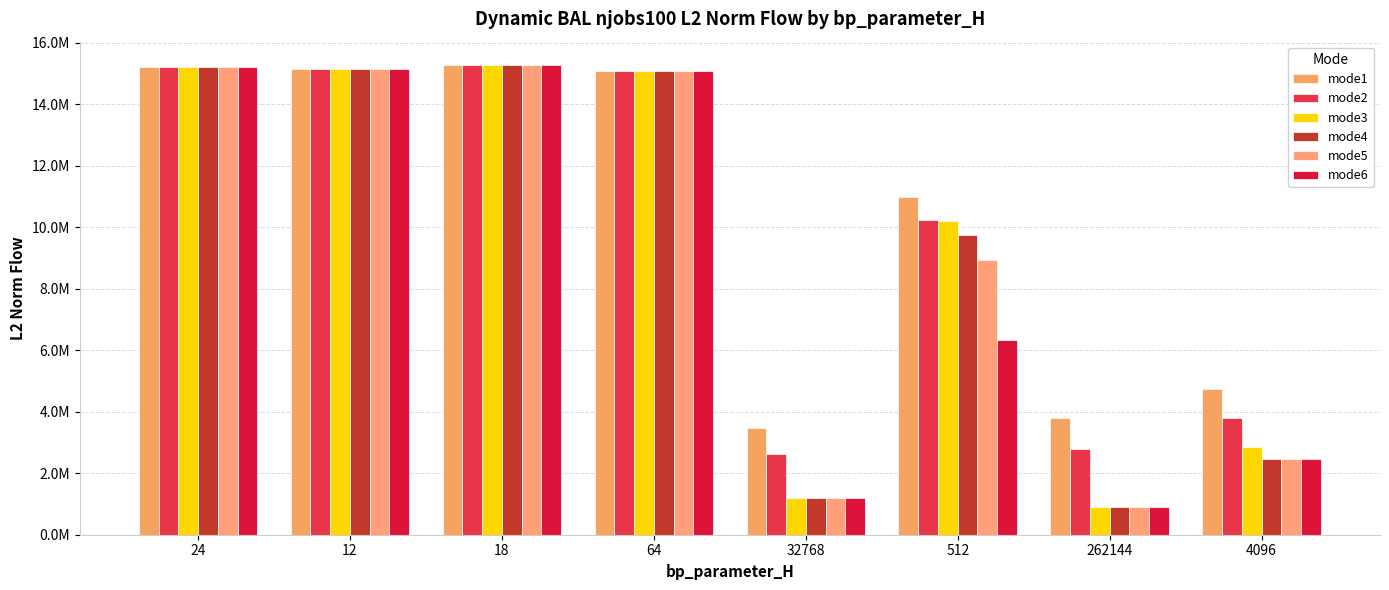

Reading left to right, transcribe all the data shown in this chart.

mode1: 15202872.6	15133941.9	15266219.0	15062631.2	3461491.7	10972126.1	3778828.0	4742643.8
mode2: 15202872.6	15133941.9	15266219.0	15062631.2	2614306.2	10216213.2	2792448.2	3782638.0
mode3: 15202872.6	15133941.9	15266219.0	15062631.2	1179726.5	10199760.2	898706.0	2848286.0
mode4: 15202872.6	15133941.9	15266219.0	15062631.2	1179204.3	9737400.9	898137.3	2447325.8
mode5: 15202872.6	15133941.9	15266219.0	15062631.2	1193142.9	8927142.7	900363.7	2460750.3
mode6: 15202872.6	15133941.9	15266219.0	15062631.2	1179045.1	6329522.1	900403.1	2446083.5